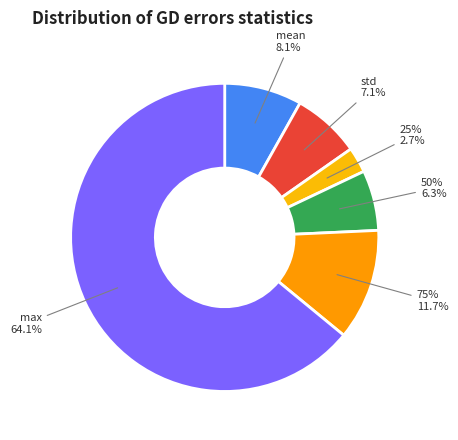

To the nearest percent, what percentage of the pie is mean?

8%